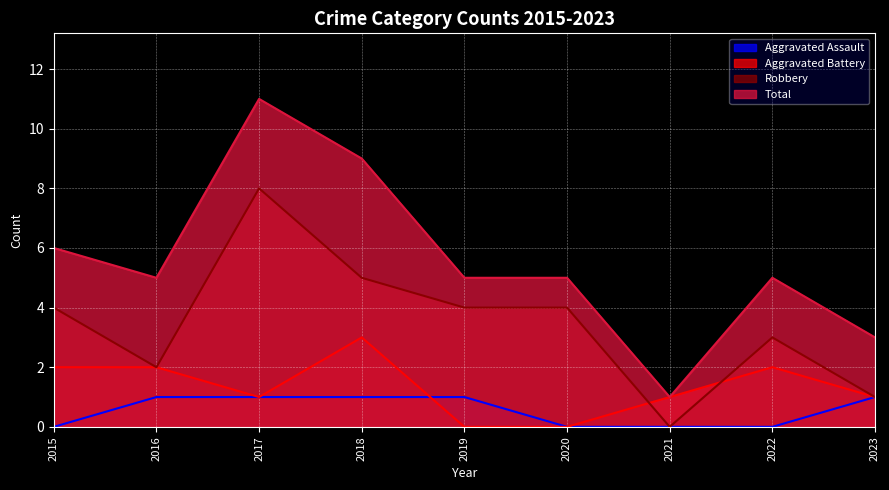

What is the approximate value of Robbery at 2018?

5